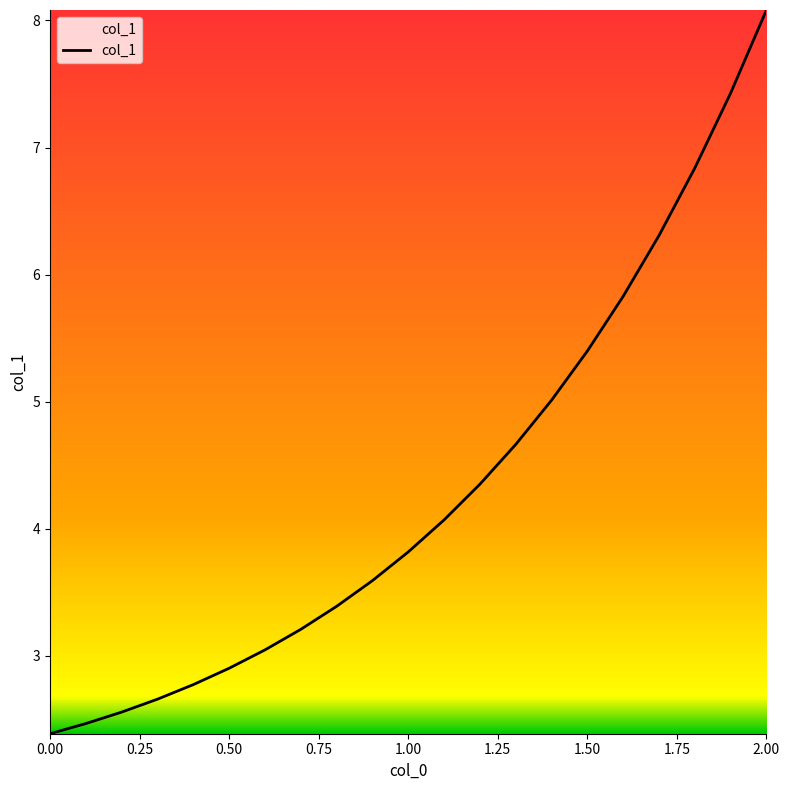

What is the difference between the maximum and minimum values?

5.7